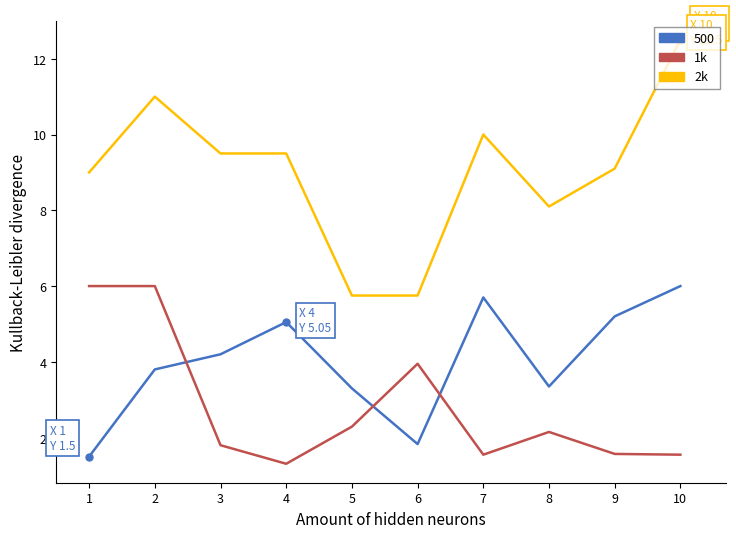

What is the minimum value shown in the chart?

1.3